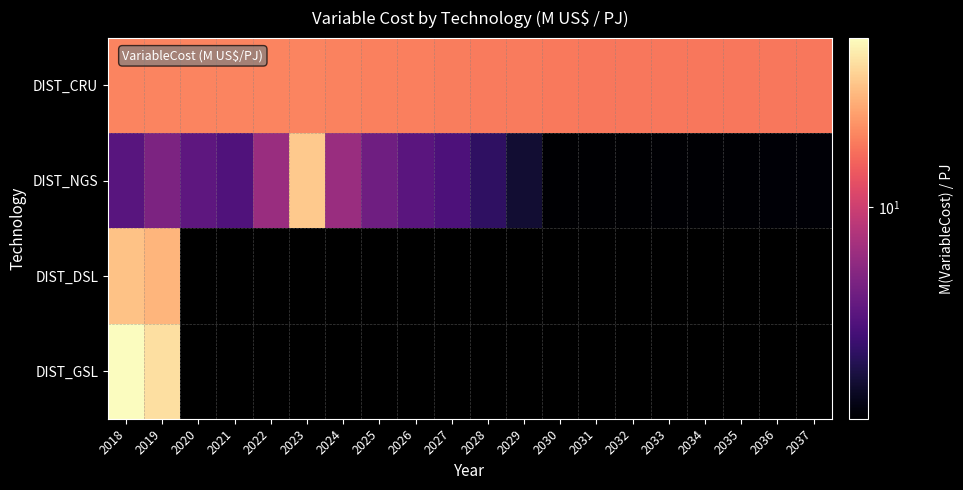

At 2031, list the series in order from largest to smallest.

DIST_CRU, DIST_NGS, DIST_DSL, DIST_GSL